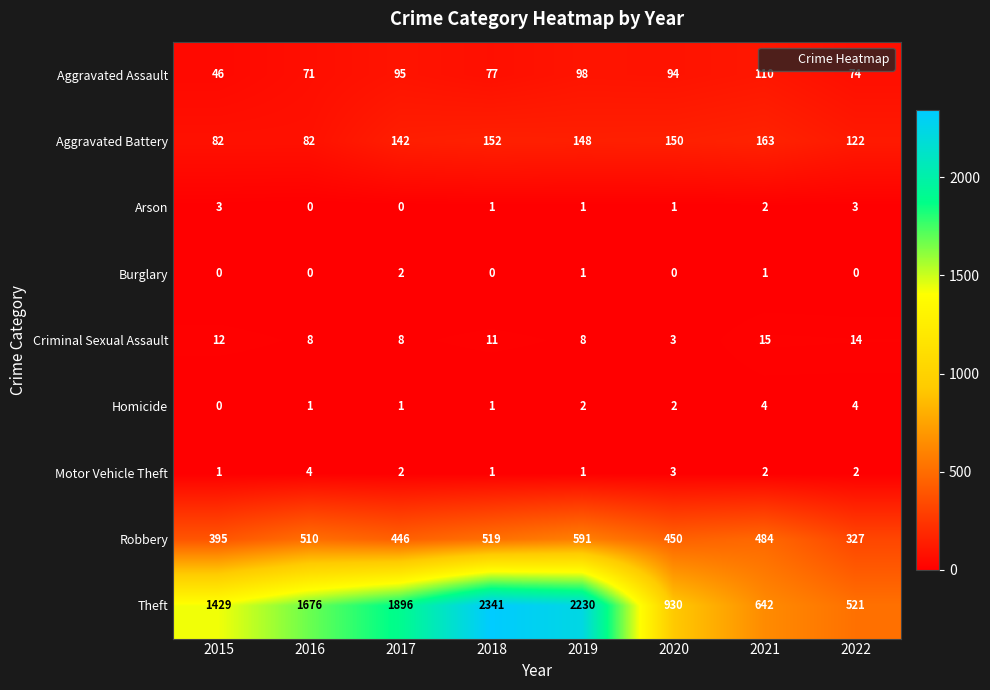

At 2022, list the series in order from largest to smallest.

Theft, Robbery, Aggravated Battery, Aggravated Assault, Criminal Sexual Assault, Homicide, Arson, Motor Vehicle Theft, Burglary